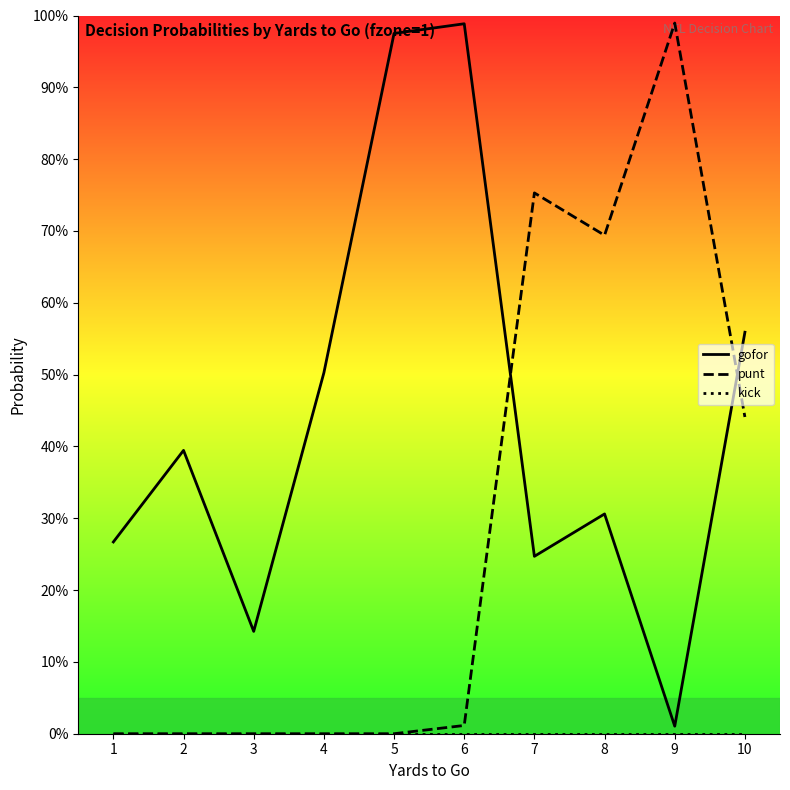

Which series has the largest range (max minus min)?

punt